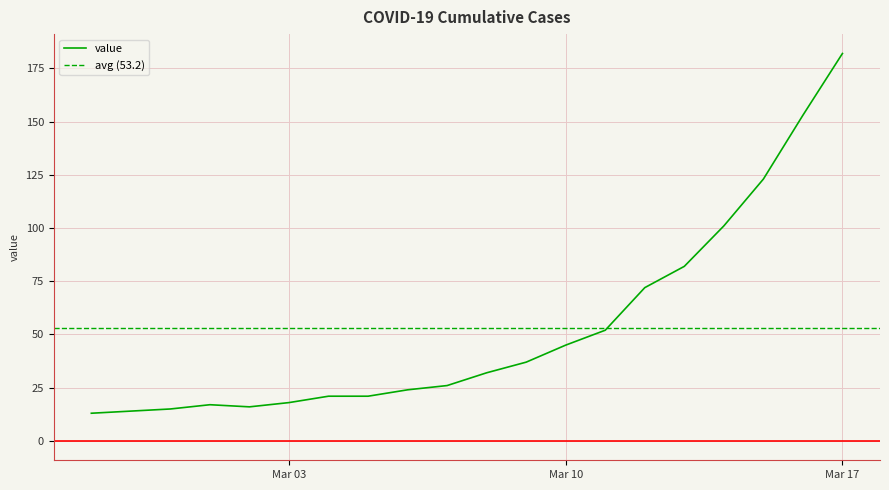

At which label does the data first exceed 32?

2020-03-09